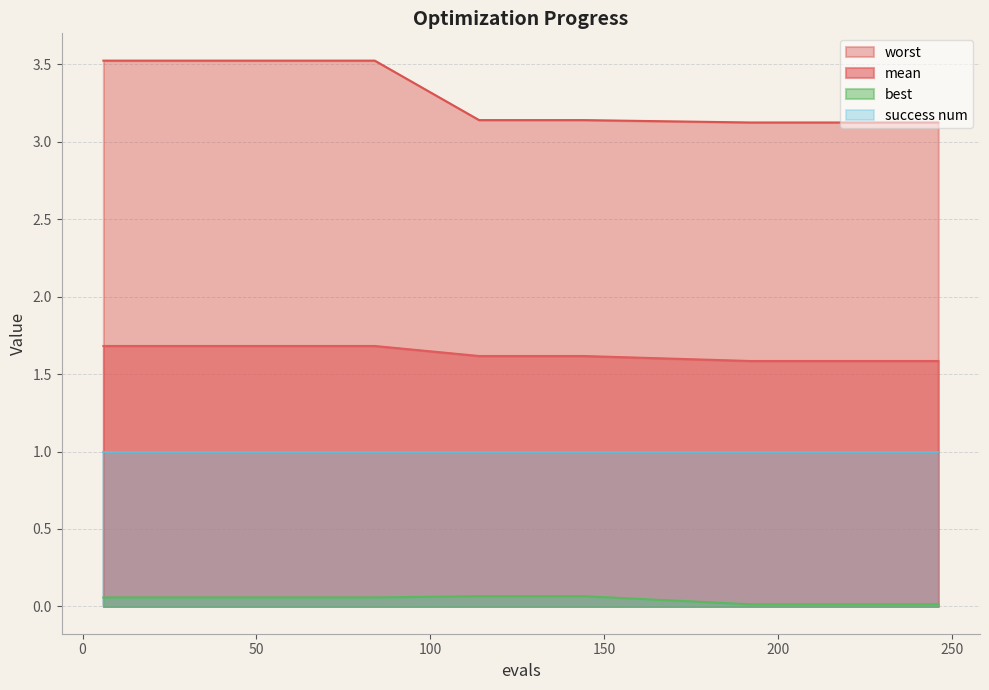

How many lines are shown in the chart?

4